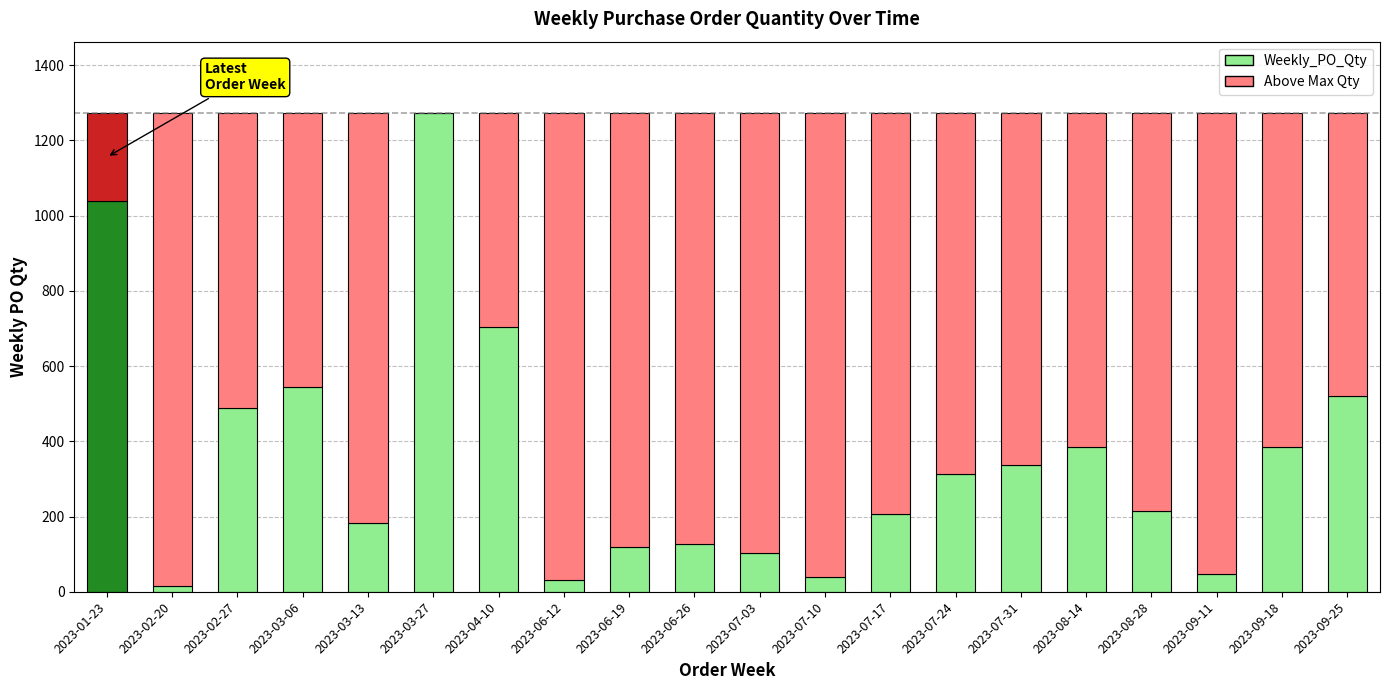

What is the label of the 5th bar from the left?

2023-03-13